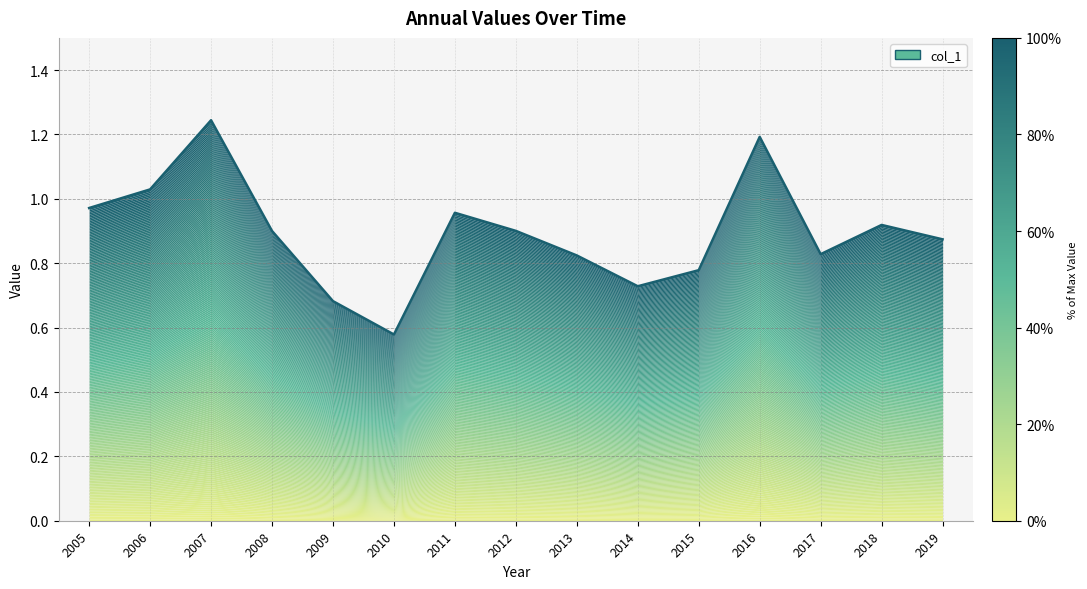

Which label corresponds to the smallest value in the chart?

2010